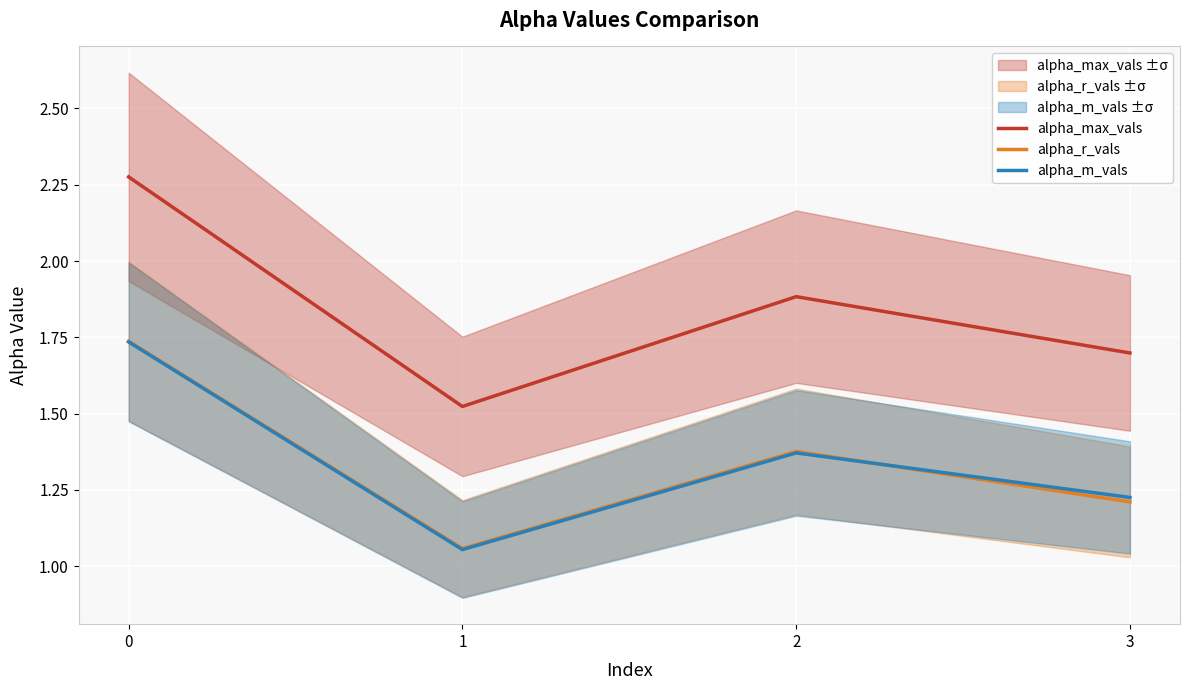

True or false: alpha_m_vals has a value of 1.2 at 3.

True